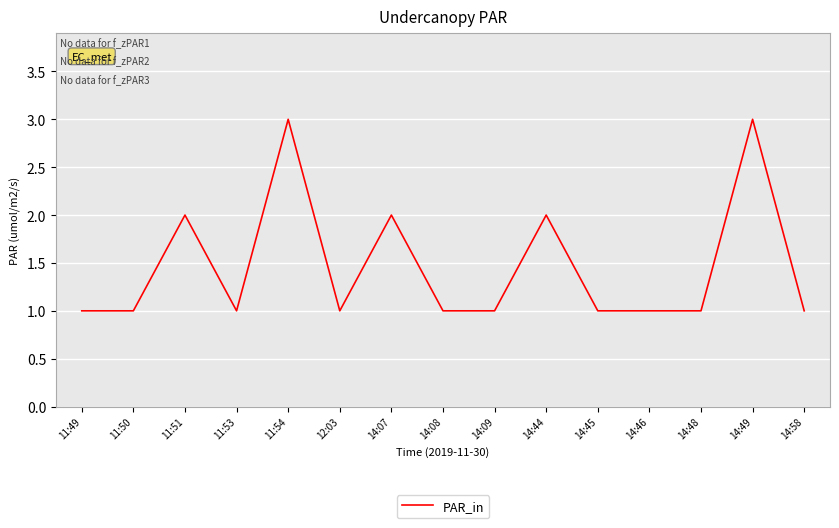

What is the minimum value shown in the chart?

1